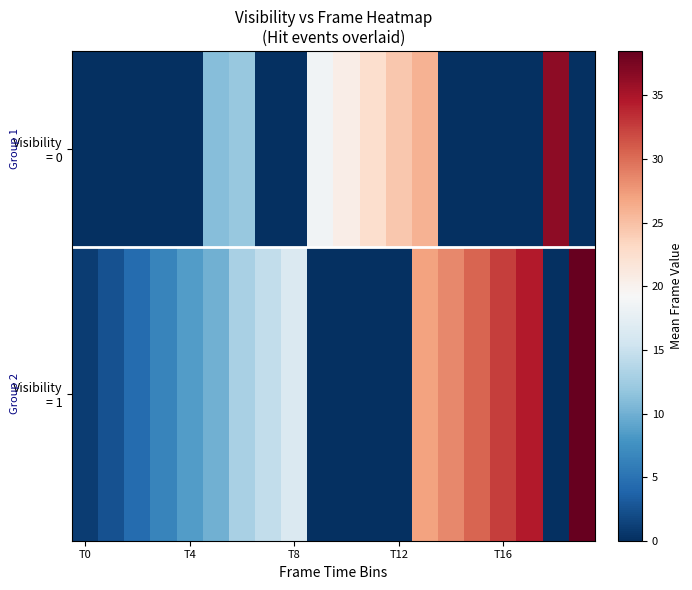

How many categories are shown in the chart?

20